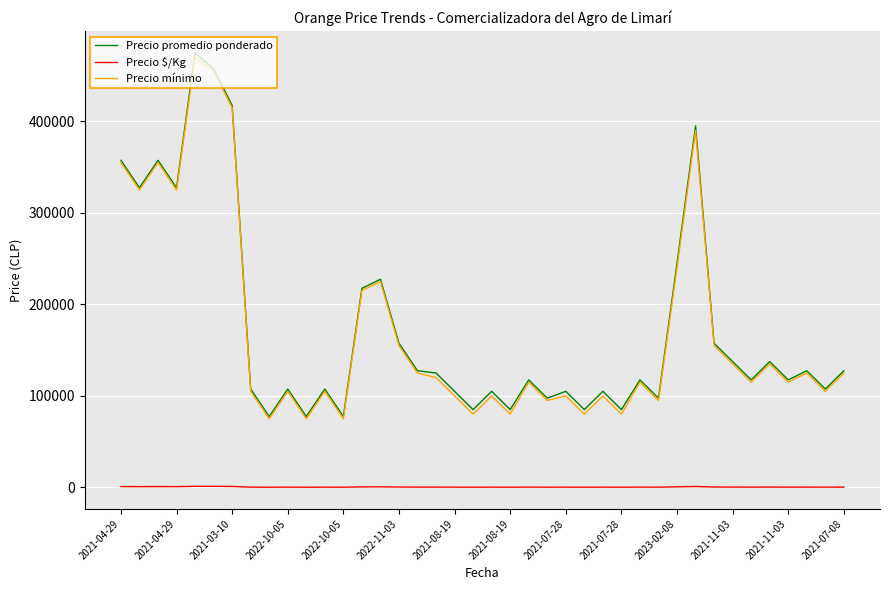

True or false: Precio promedio ponderado and Precio $/Kg cross at least once.

False